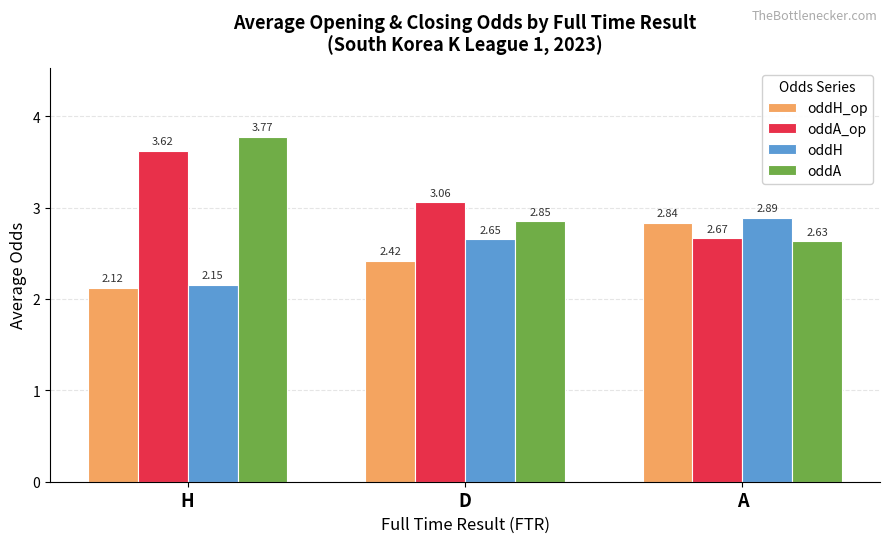

Which category has the highest value across all series?

H